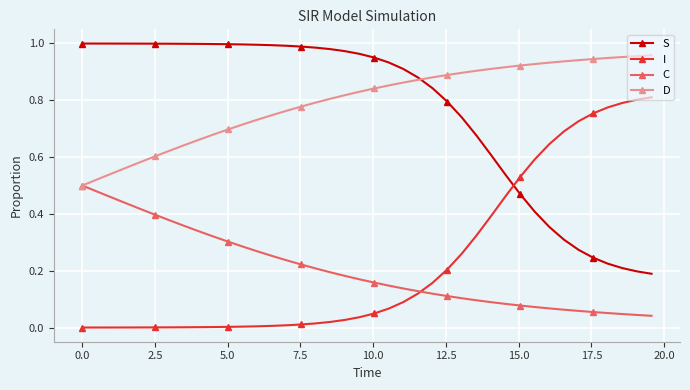

True or false: D and I intersect in this chart.

False